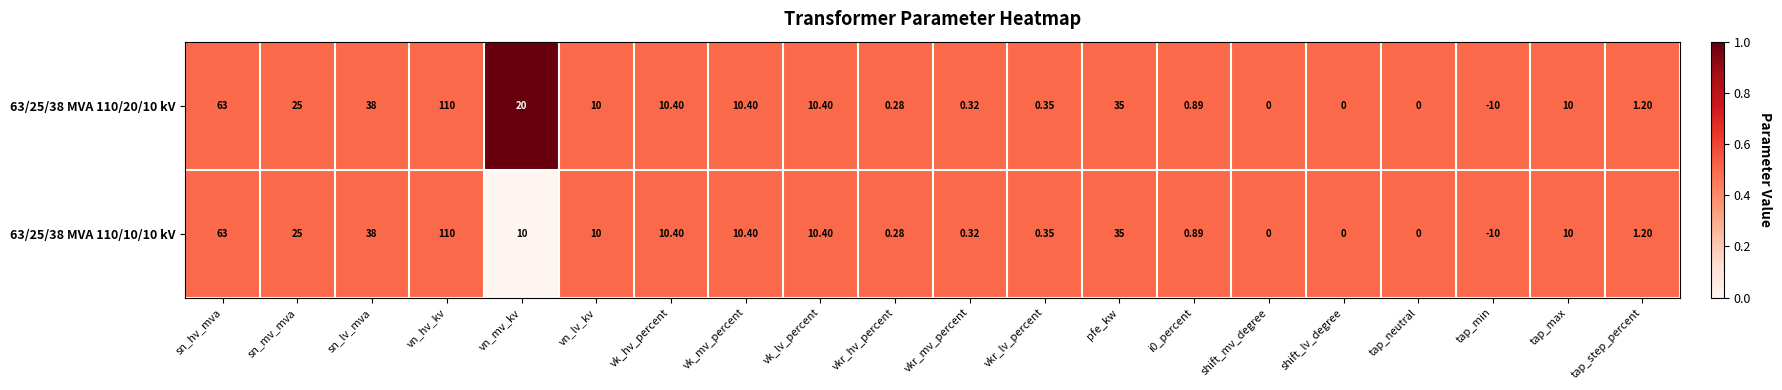

Which label corresponds to the largest value in the chart?

vn_hv_kv